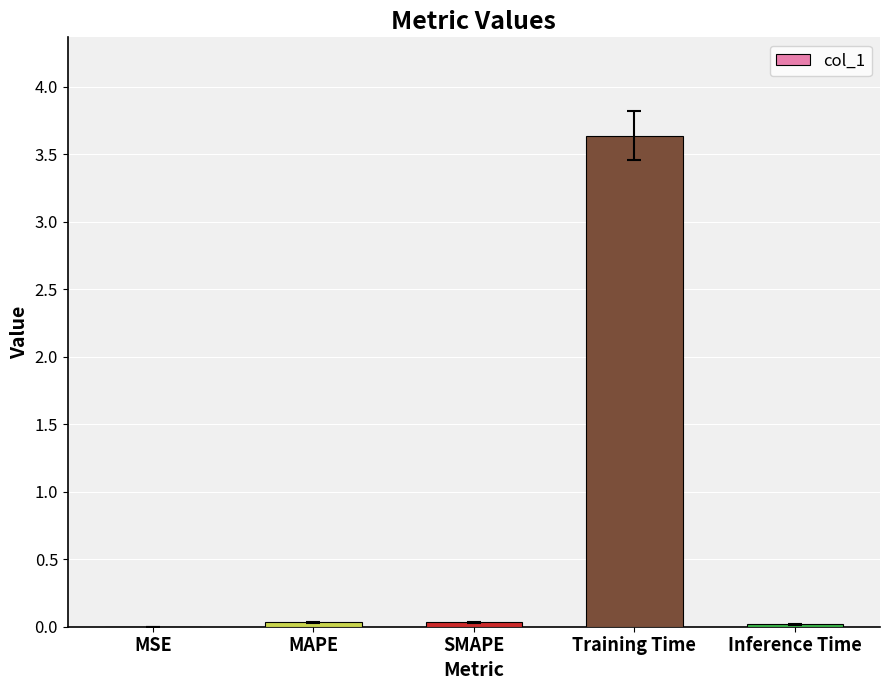

What is the sum of all values?

3.7